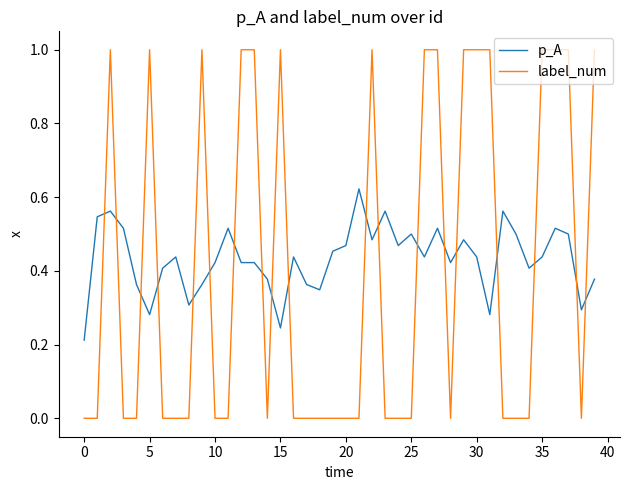

Which series has the largest total across all categories?

p_A